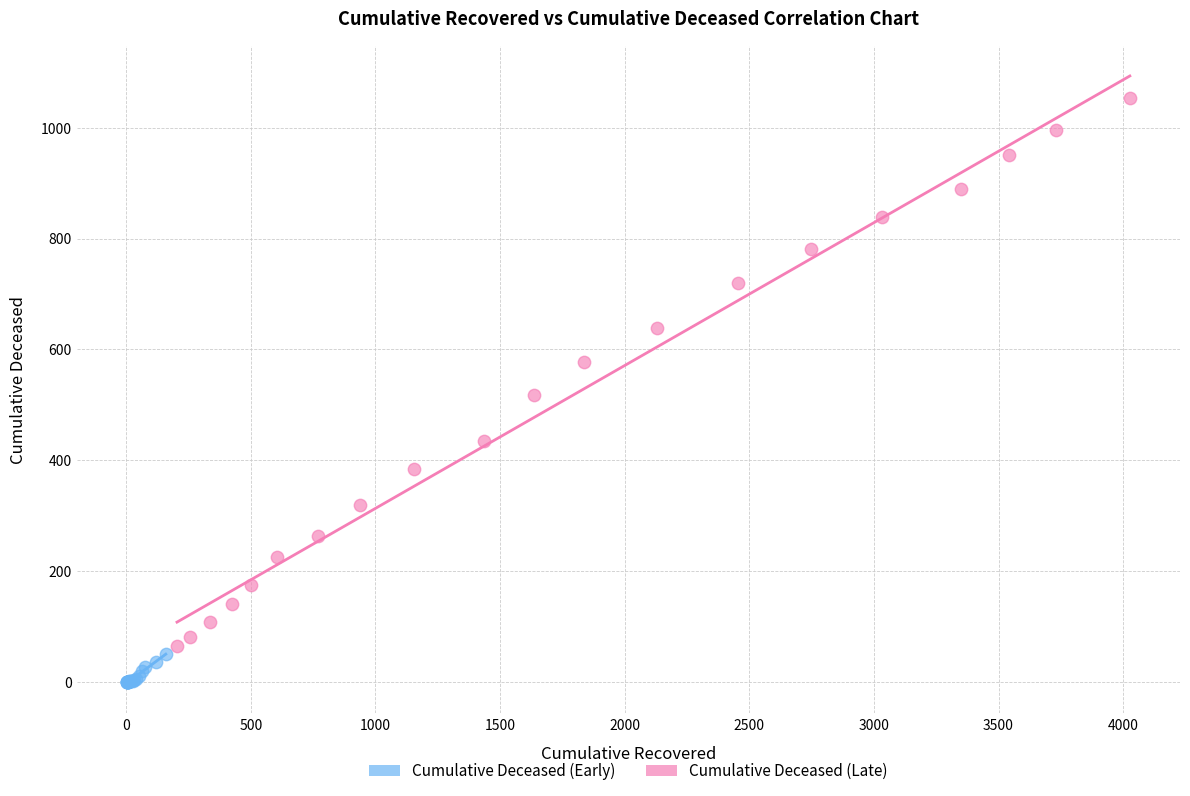

What are all the series names shown in the legend?

Cumulative Deceased (Early), Cumulative Deceased (Late)